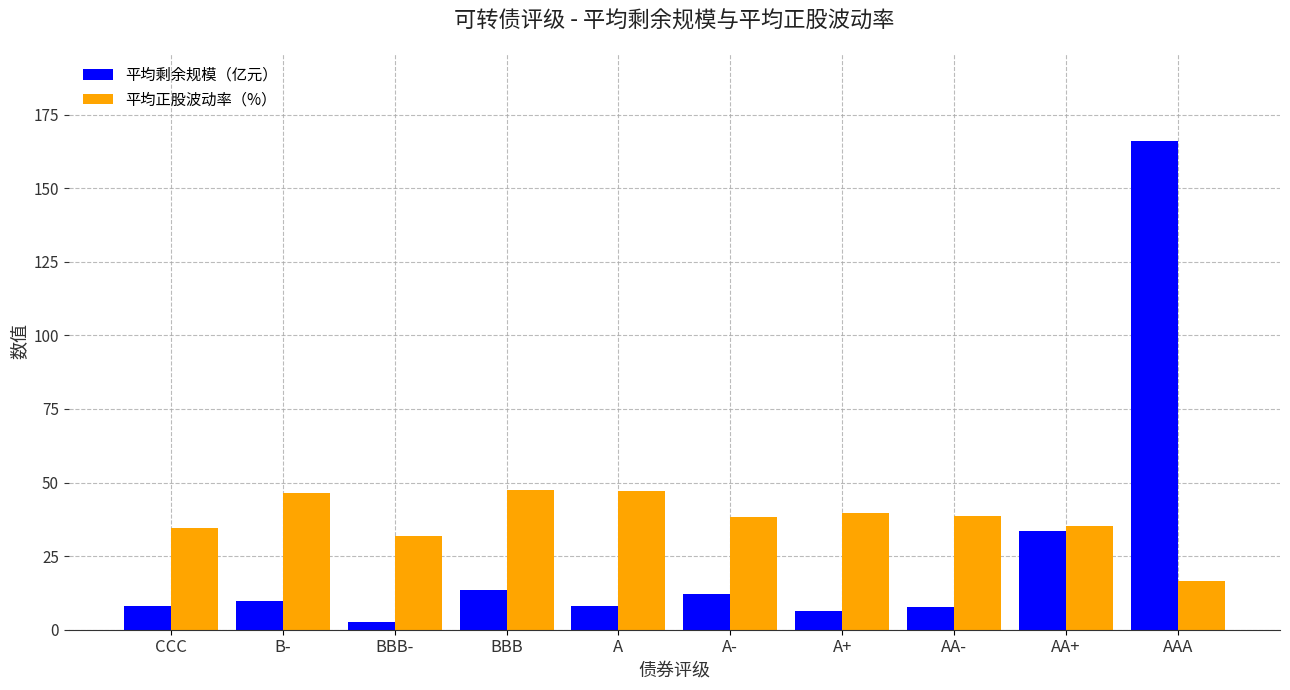

What is the difference between the highest and lowest values at CCC?

26.7